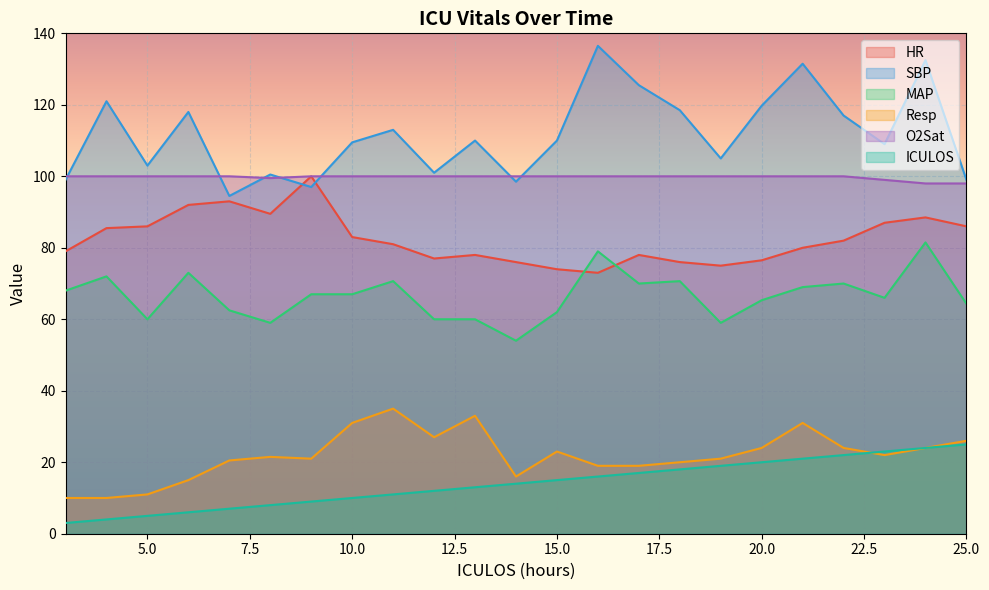

What is the average value of the Resp series?

21.9